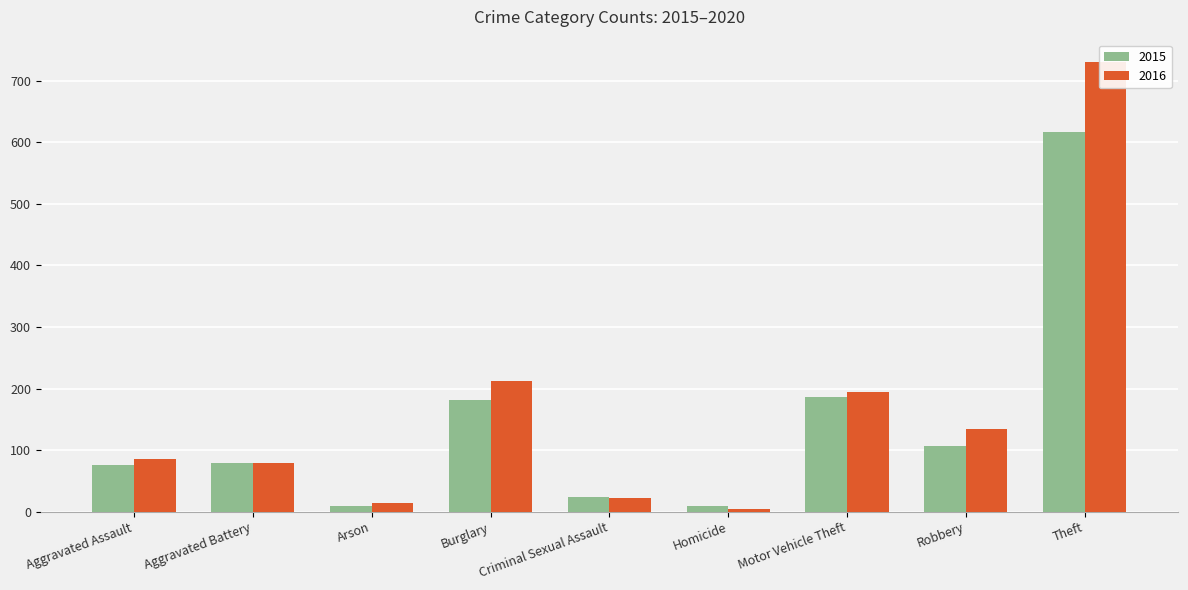

Which has a higher value, Burglary or Aggravated Assault?

Burglary